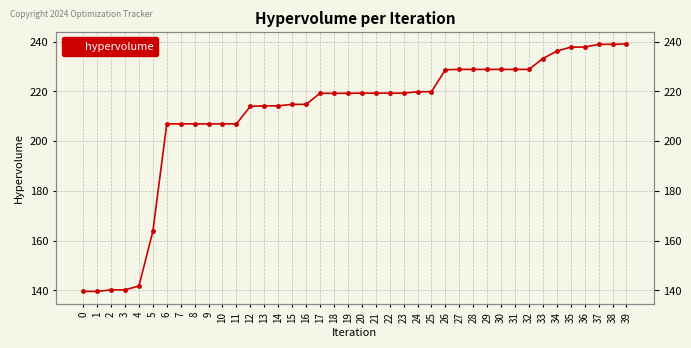

At which label does the data first exceed 219?

17